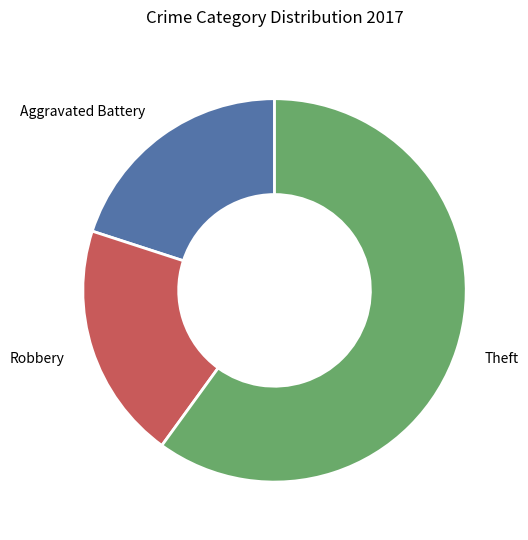

Does Aggravated Battery account for over 50% of the chart?

No